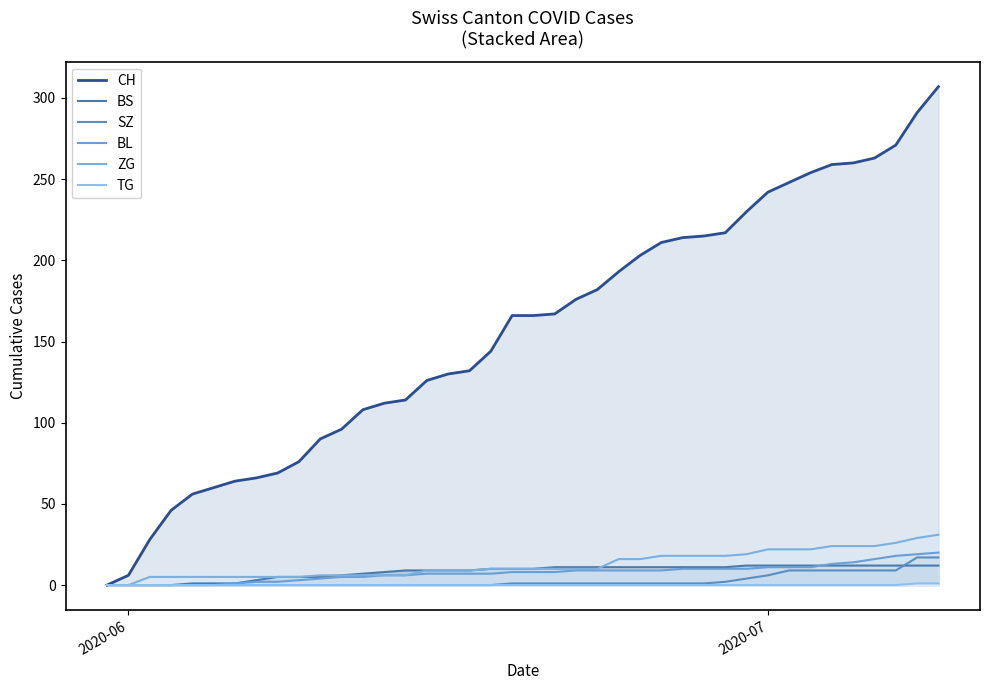

Which series has the largest range (max minus min)?

CH (median)